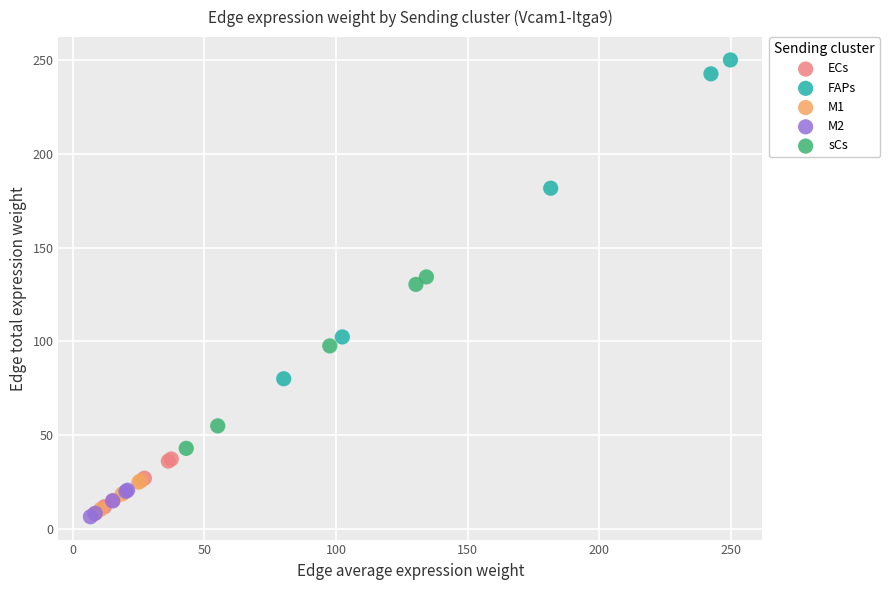

Which series has the largest Y range (max minus min)?

FAPs